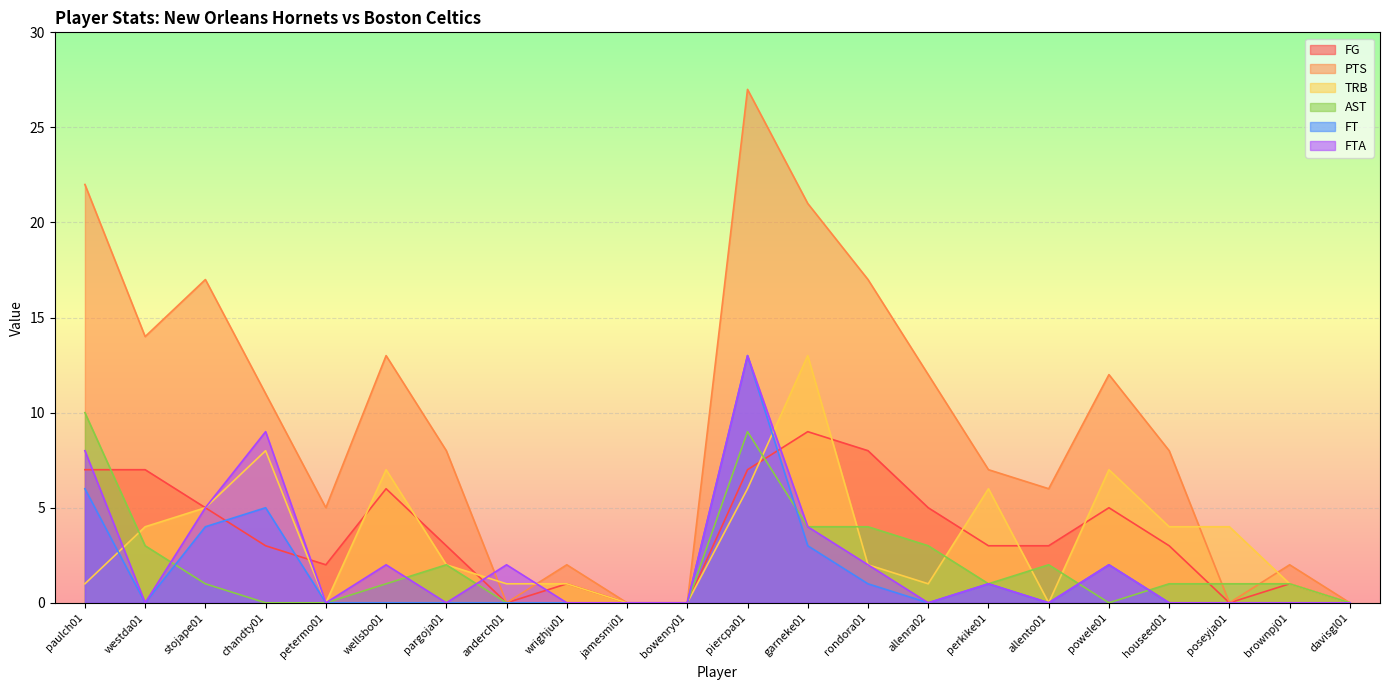

Which has a higher value, houseed01 or allento01?

houseed01